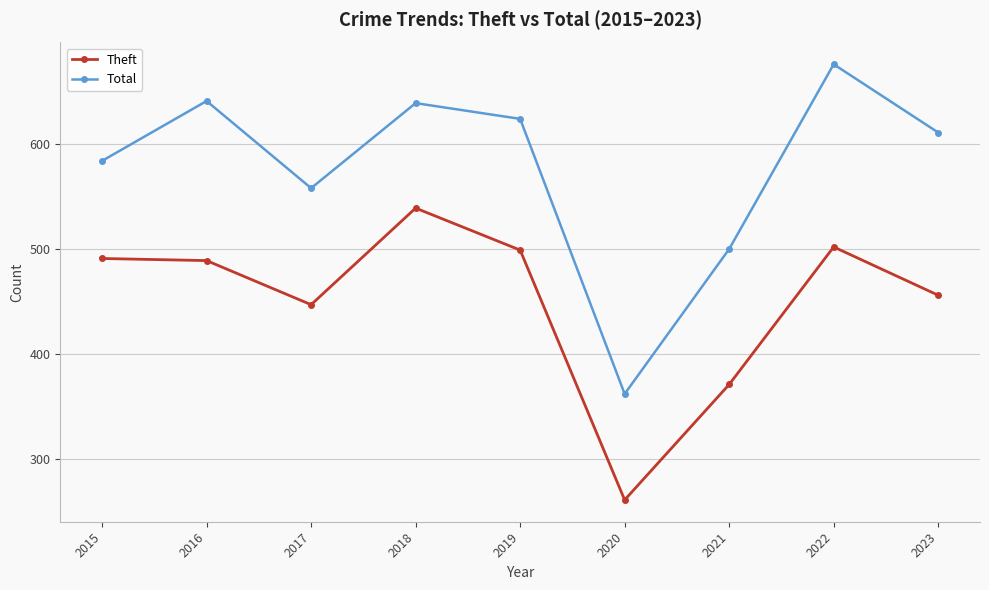

What is the spread (max minus min) of values at 2023?

155